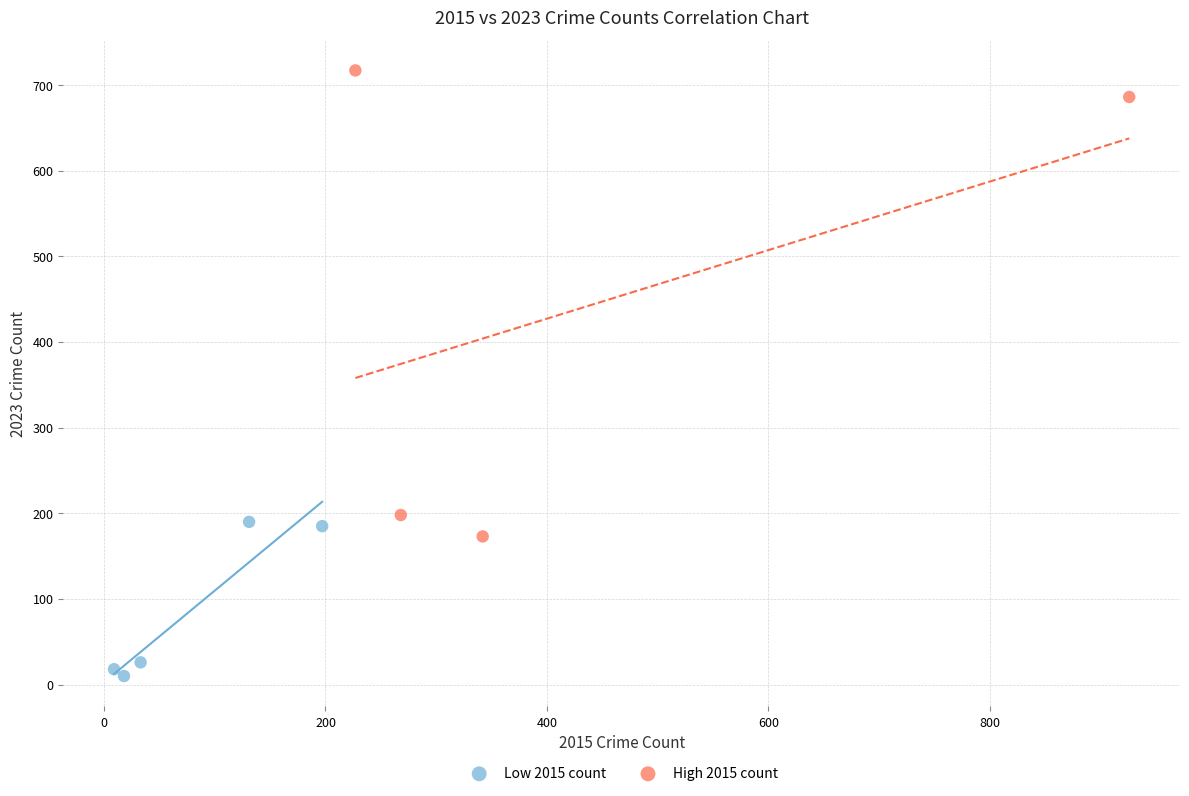

Which series reaches the maximum Y coordinate?

High 2015 count